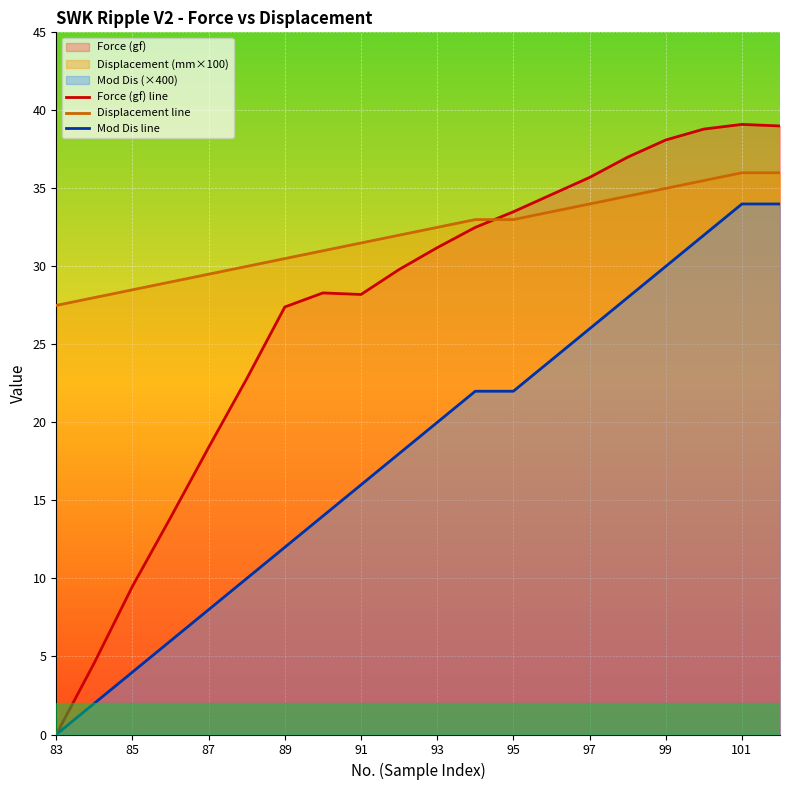

Which series has the widest spread of values?

Force (gf) line